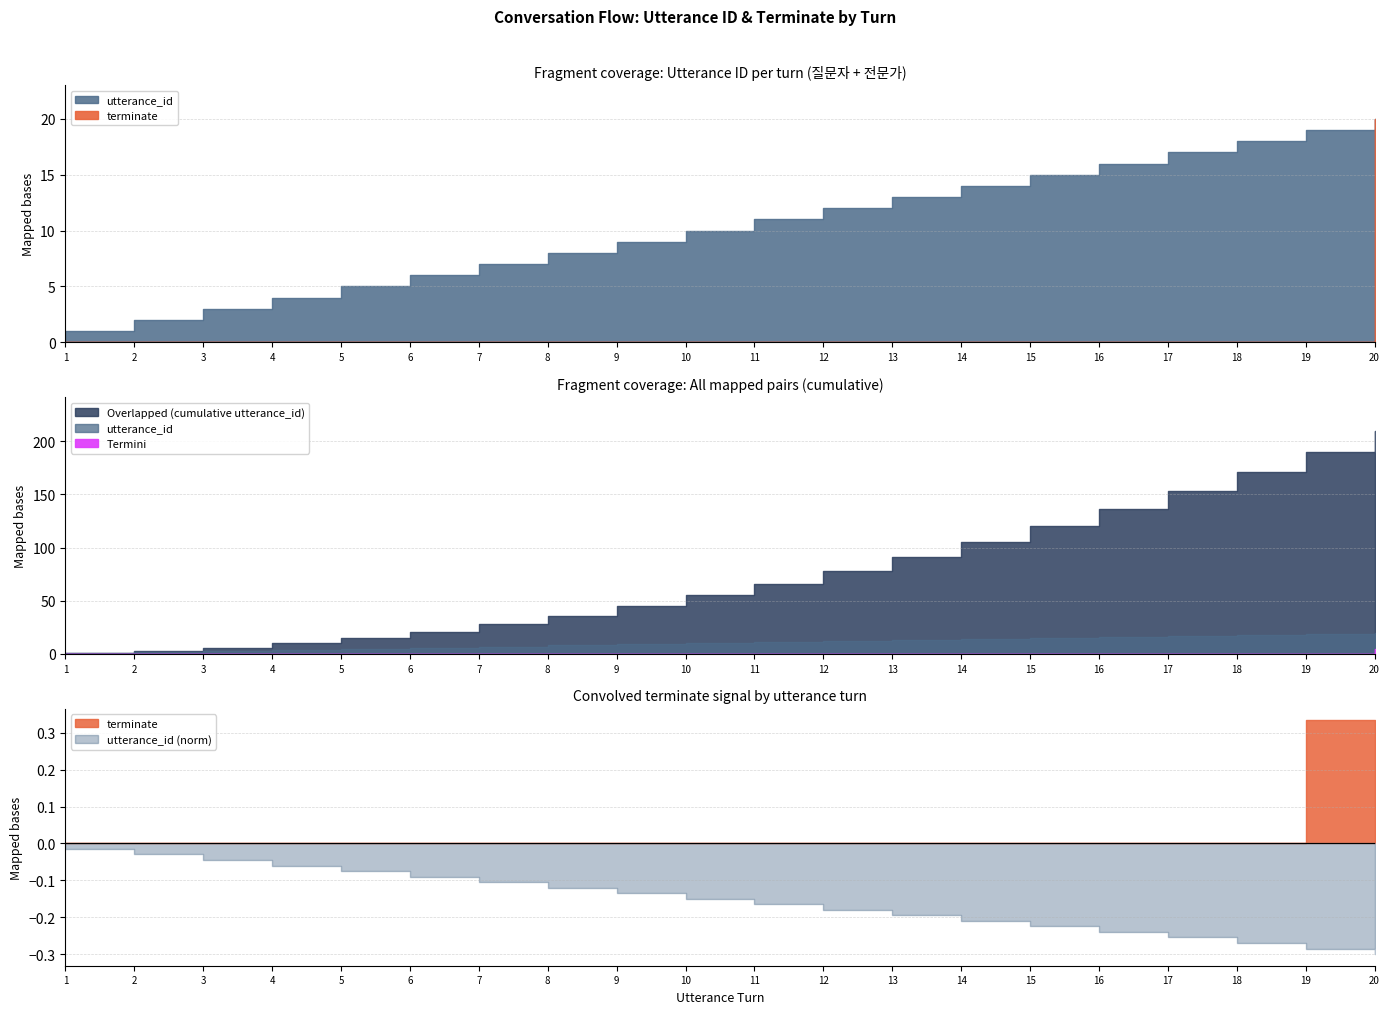

At how many categories does at least one series exceed 13?

7